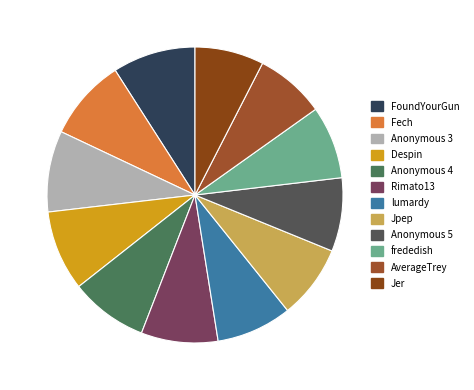

Does any single category account for the majority?

No